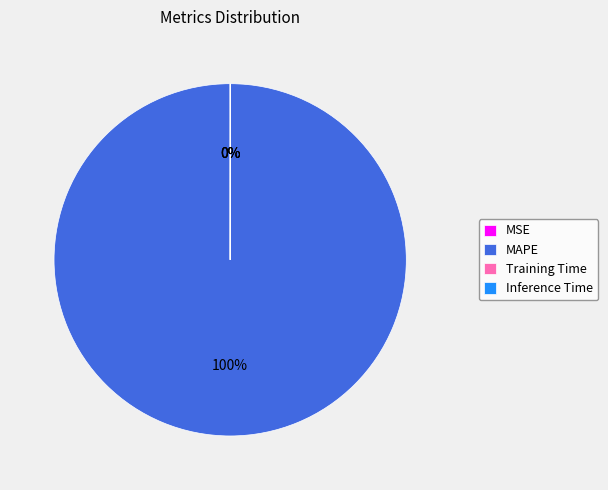

True or false: MAPE accounts for 90% of the total.

False